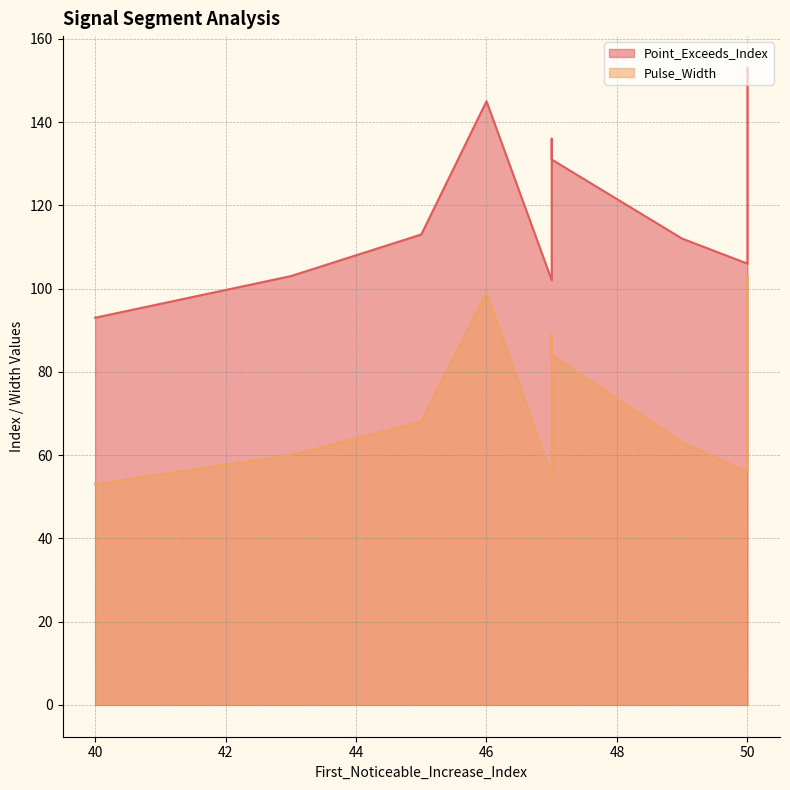

The Point_Exceeds_Index series shows 93 at 40. True or false?

True